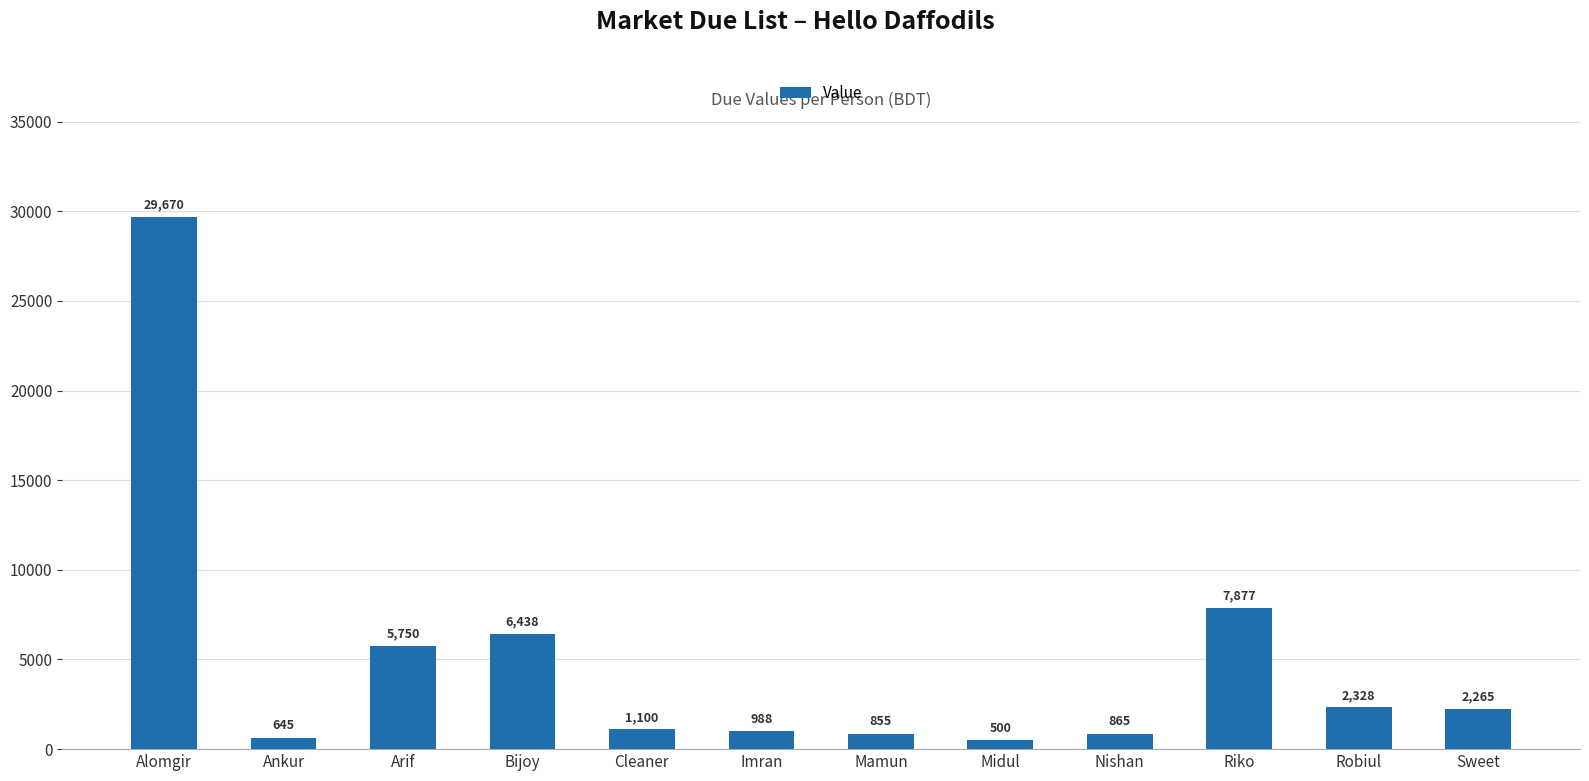

Reading left to right, what are all the values shown in this chart?

29670	645	5750	6438	1100	988	855	500	865	7877	2328	2265